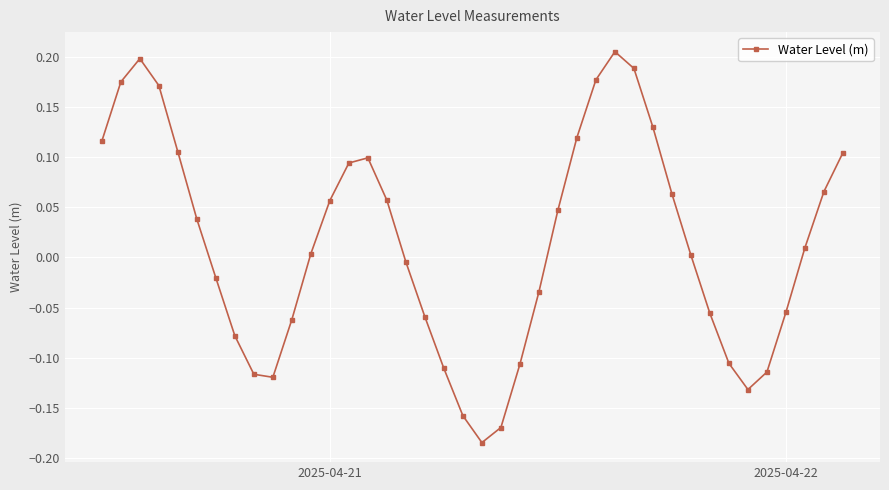

What is the difference between the maximum and minimum values?

0.4